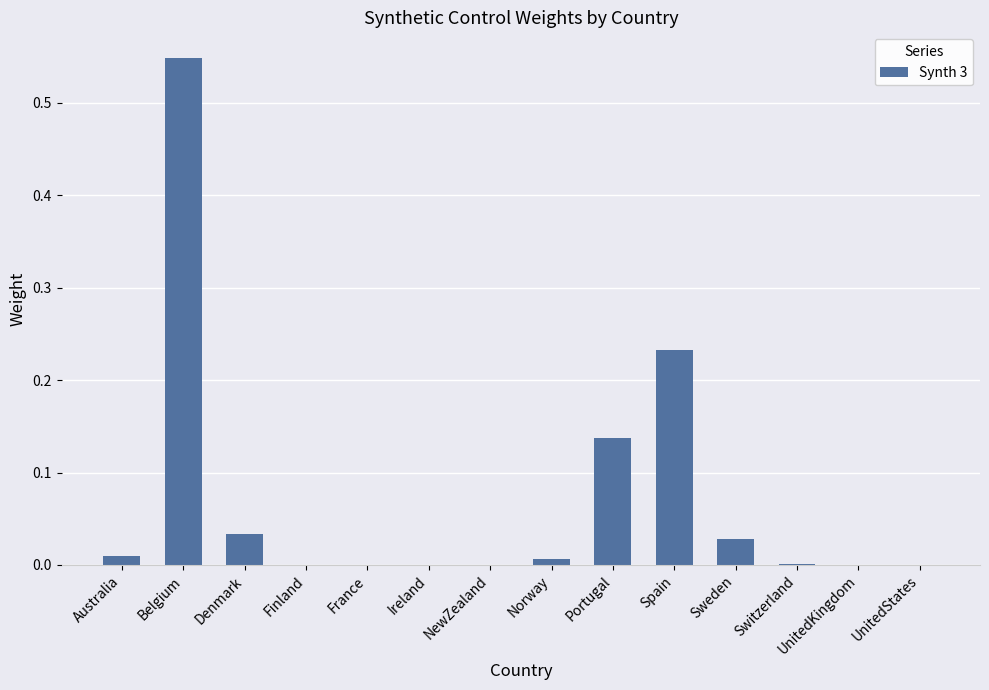

Which label corresponds to the largest value in the chart?

Belgium